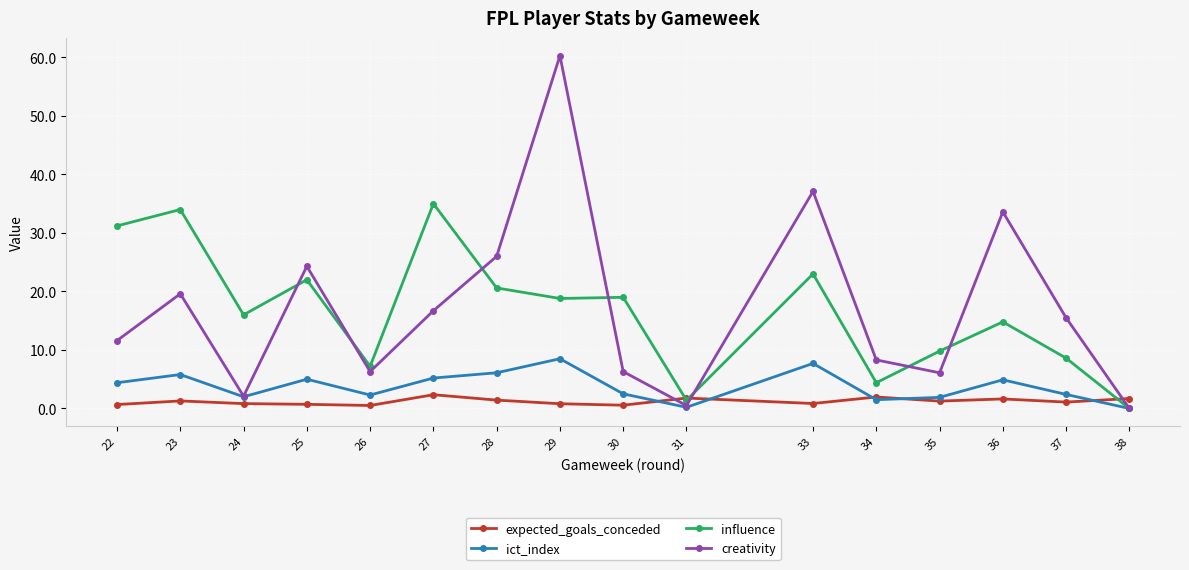

True or false: expected_goals_conceded and creativity cross at least once.

True